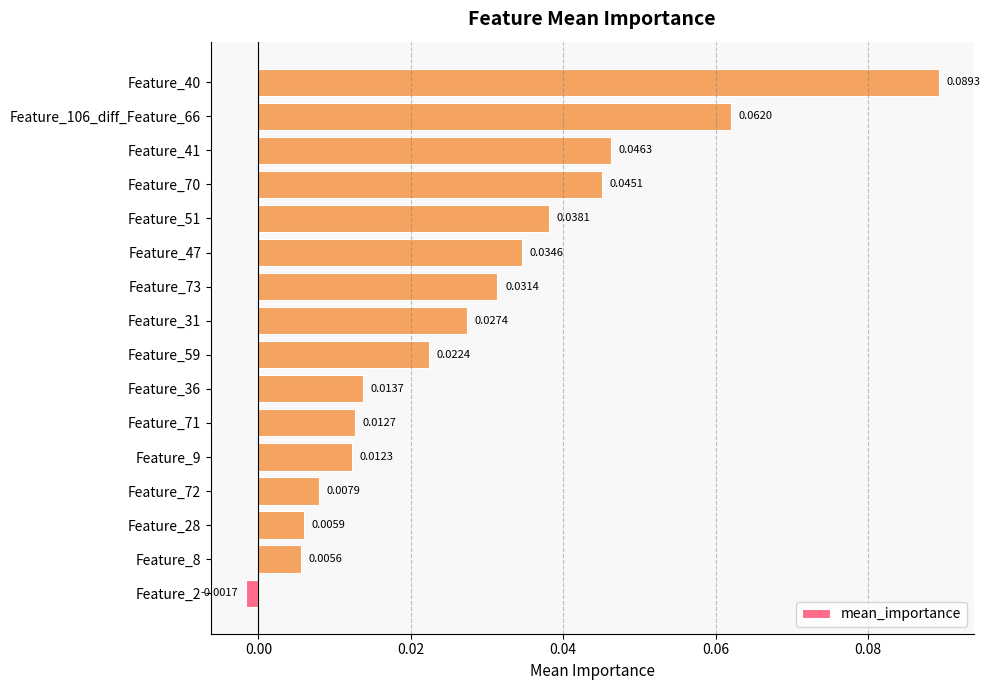

What is the sum of all values?

0.5